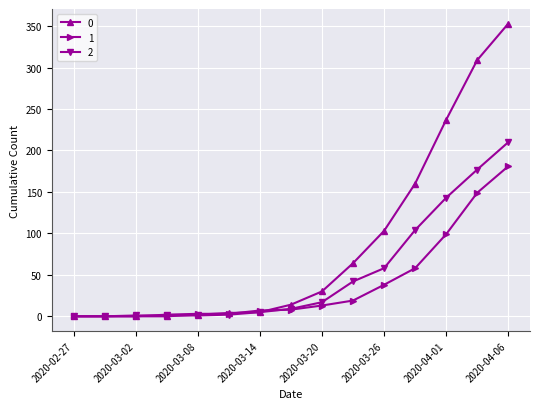

List the series in order of their overall mean, lowest first.

1, 2, 0